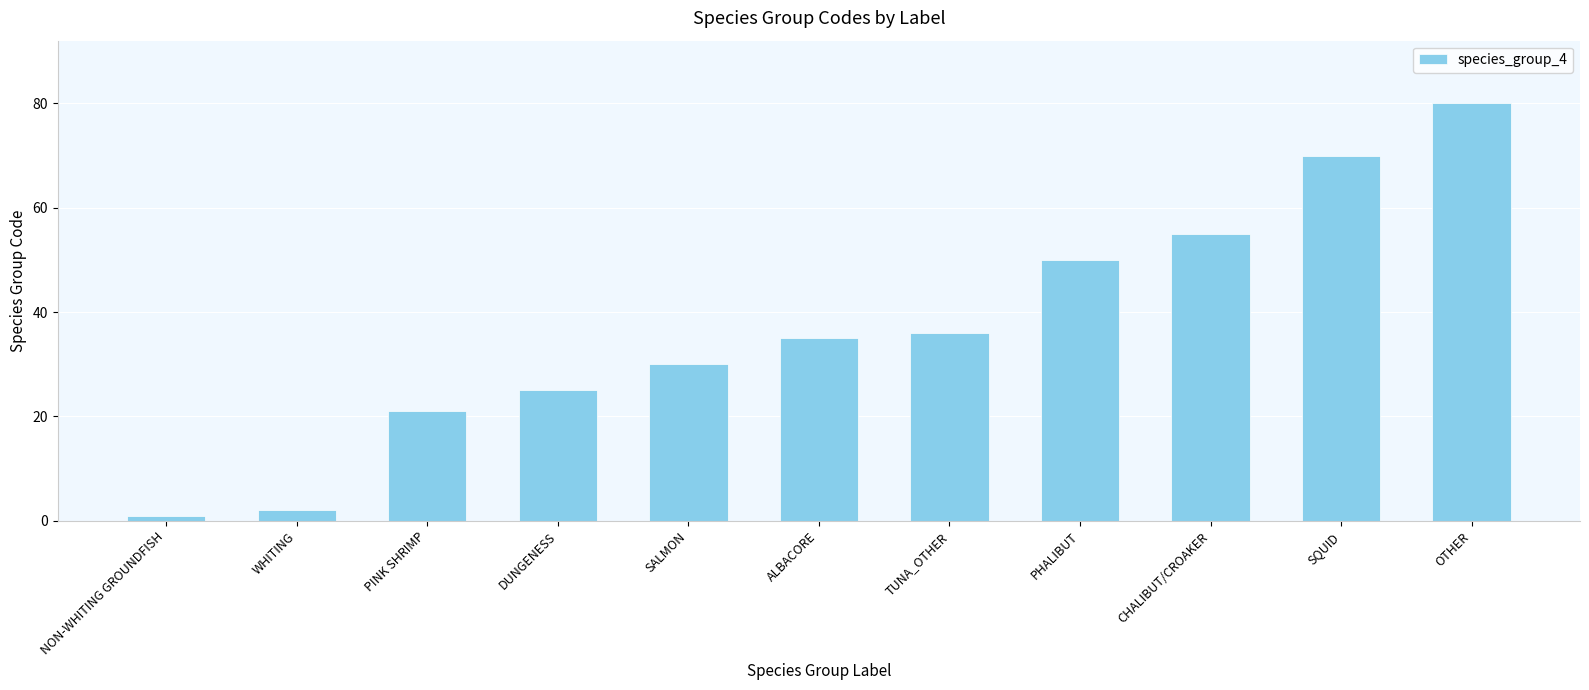

What is the smallest value displayed?

1